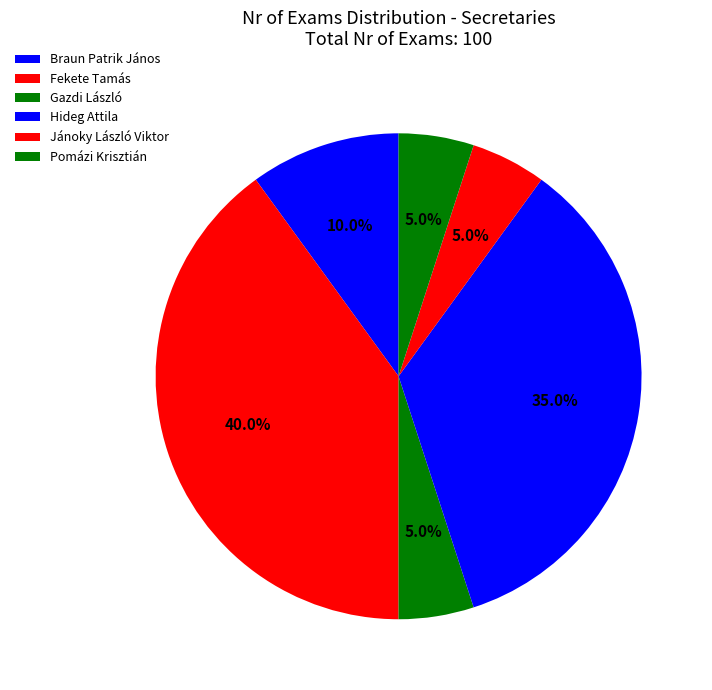

How many segments does this pie chart have?

6